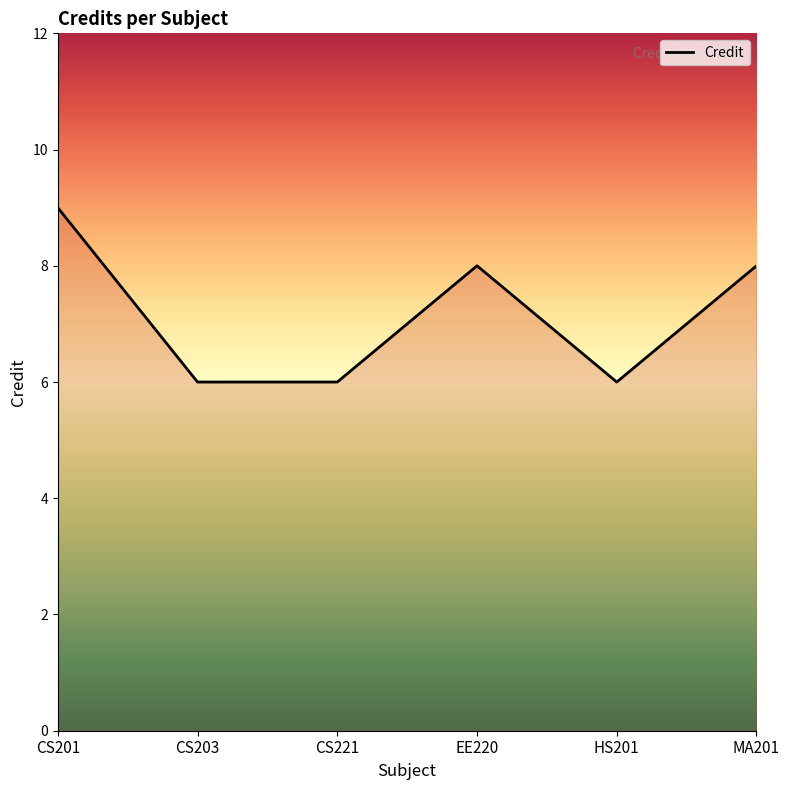

What is the difference between the values at CS201 and HS201?

3